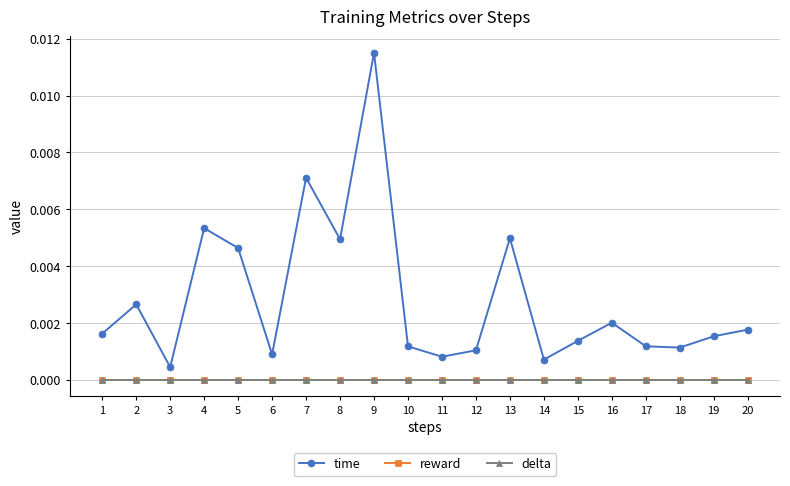

Which series has the widest spread of values?

time